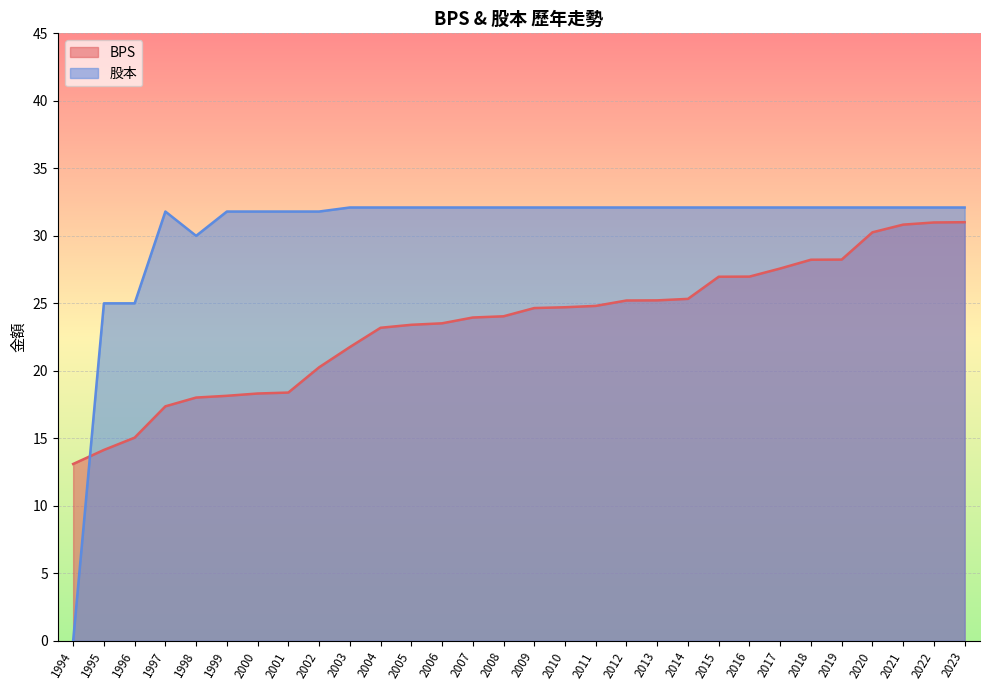

Between 1995 and 2017, which series saw the biggest shift?

BPS